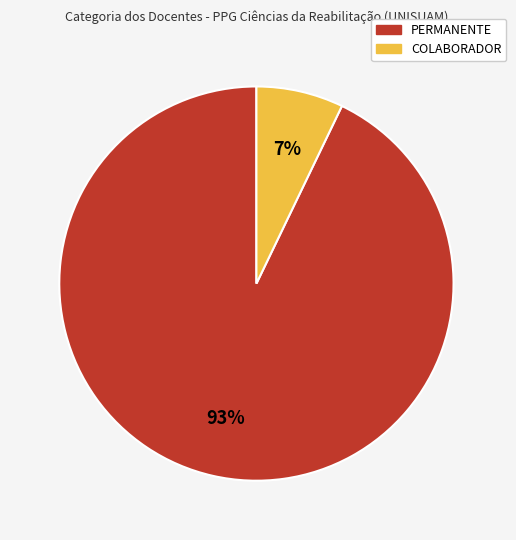

To the nearest percent, what percentage of the pie is PERMANENTE?

93%